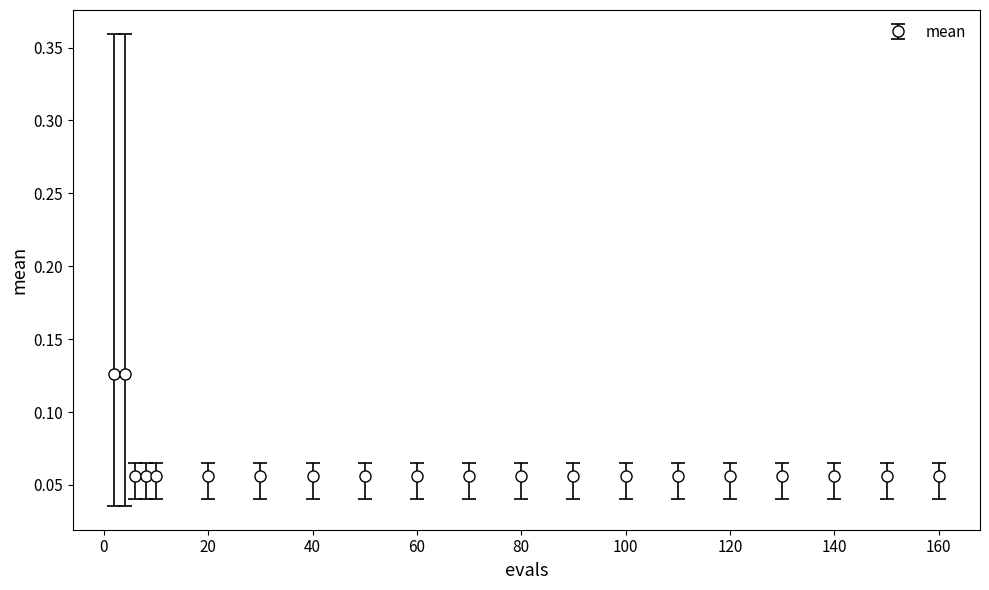

How many values are between 0 and 1?

20